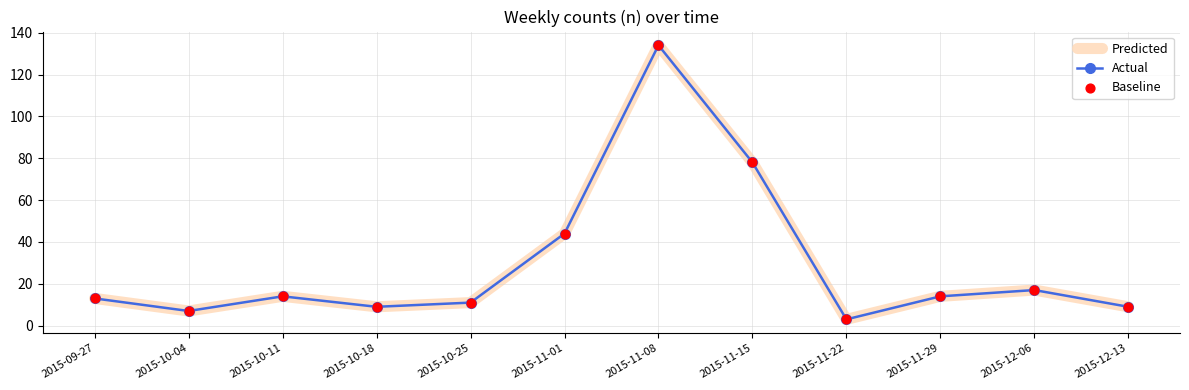

At how many categories does at least one series exceed 45?

2